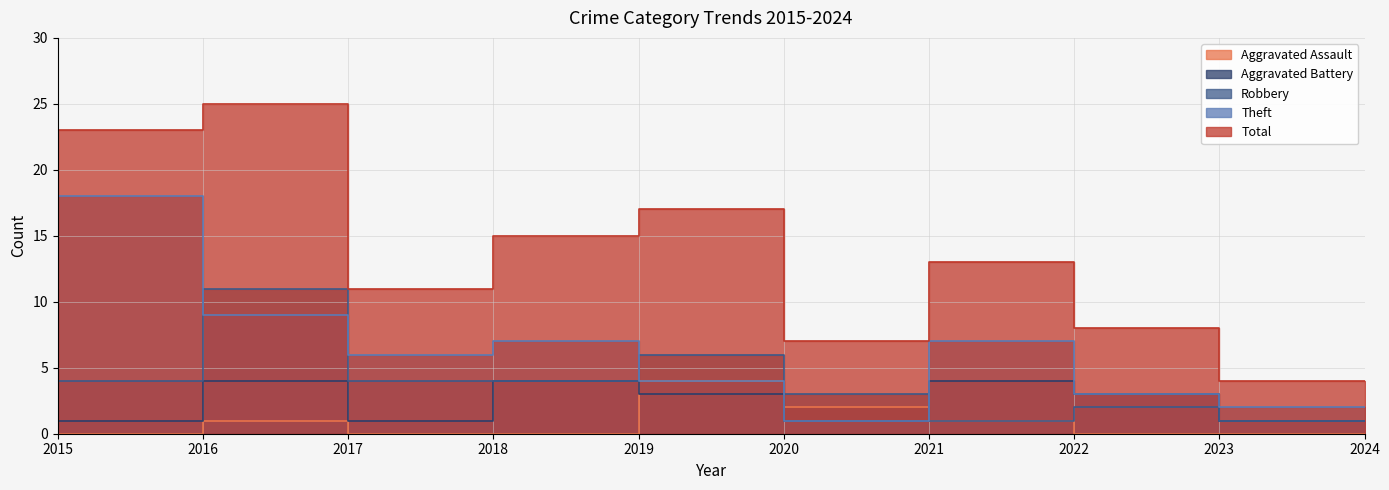

List the series in order of their peak value, lowest first.

Aggravated Assault, Aggravated Battery, Robbery, Theft, Total